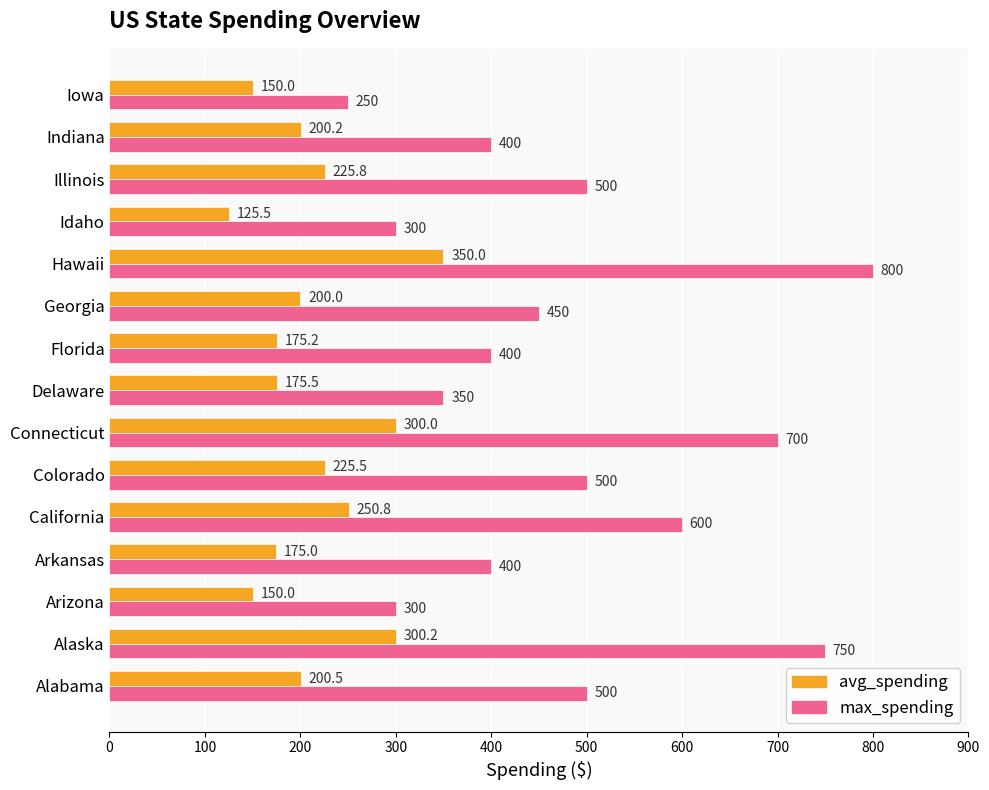

Rank the series by their maximum value, from lowest to highest.

avg_spending, max_spending